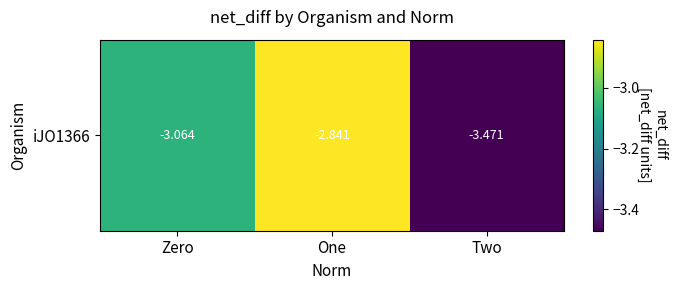

At which category does the chart reach its peak across all series?

One